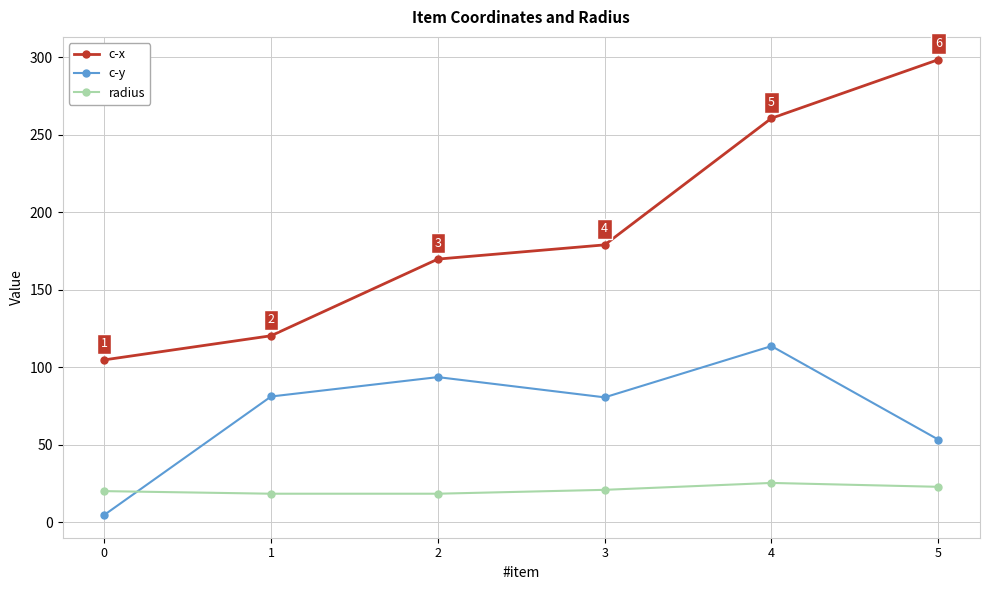

Rank the series by their average value, from highest to lowest.

c-x, c-y, radius